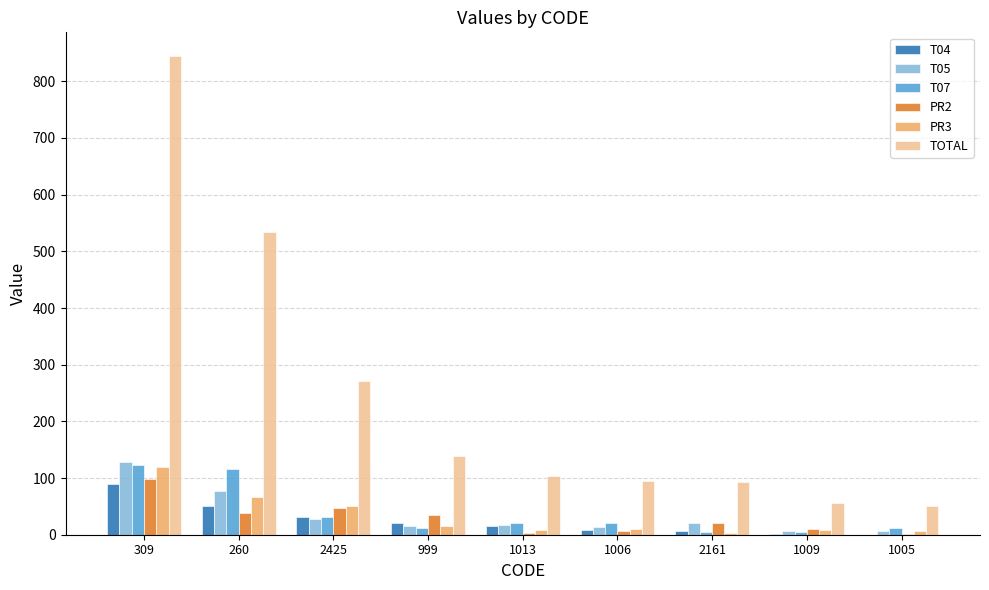

Is the value of T07 at 309 greater than the value of TOTAL at 1013?

Yes